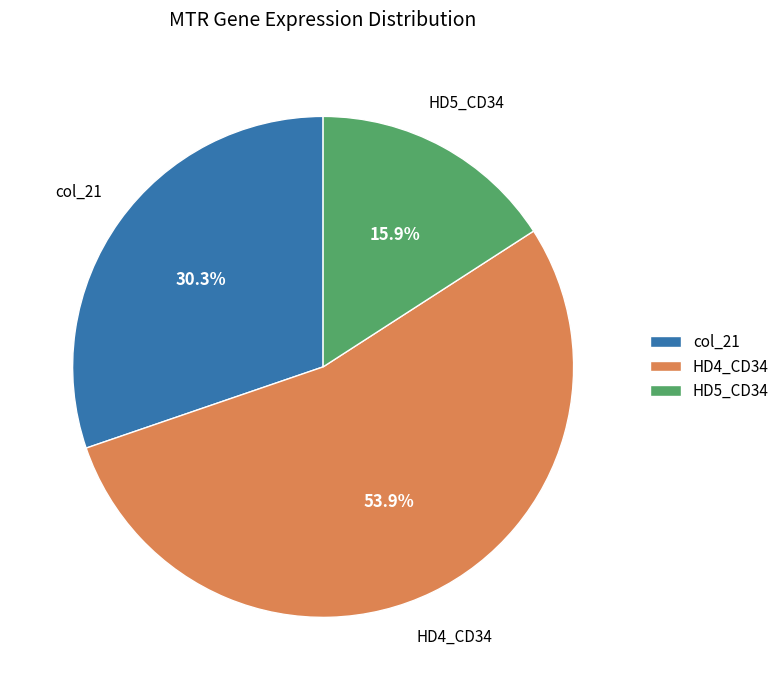

What is the smallest slice in the pie chart?

HD5_CD34